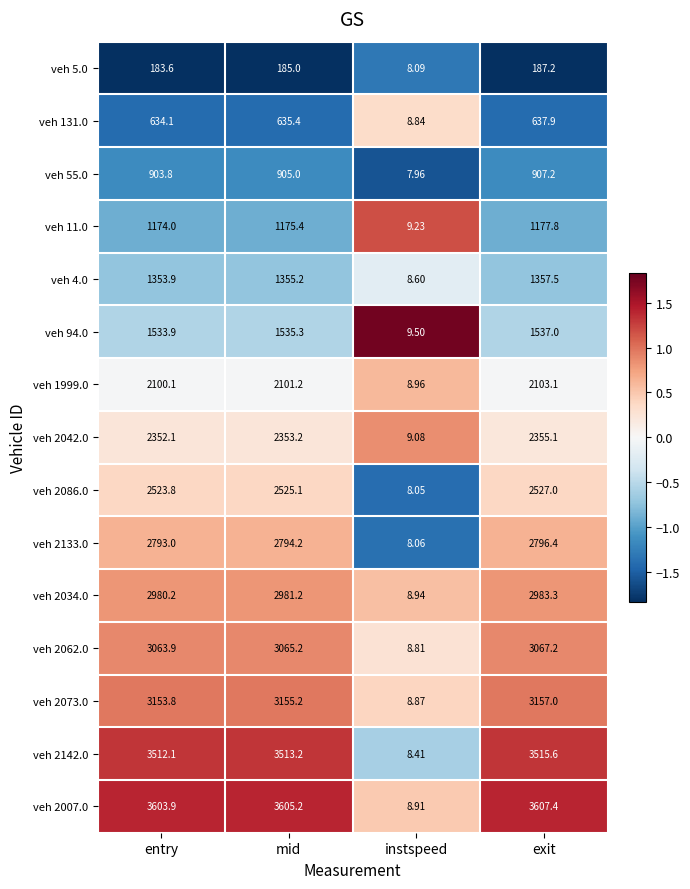

At which label does veh 2142.0 reach its peak?

exit